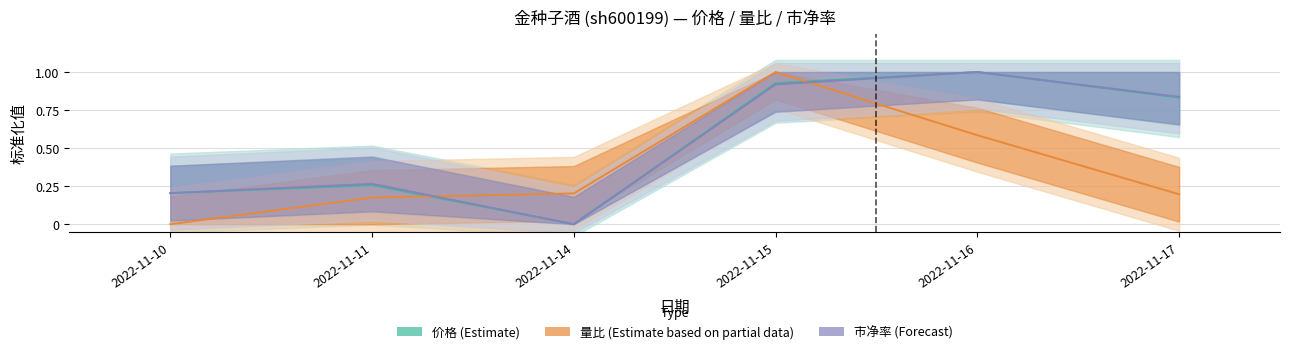

True or false: 价格 and 市净率 cross at least once.

True